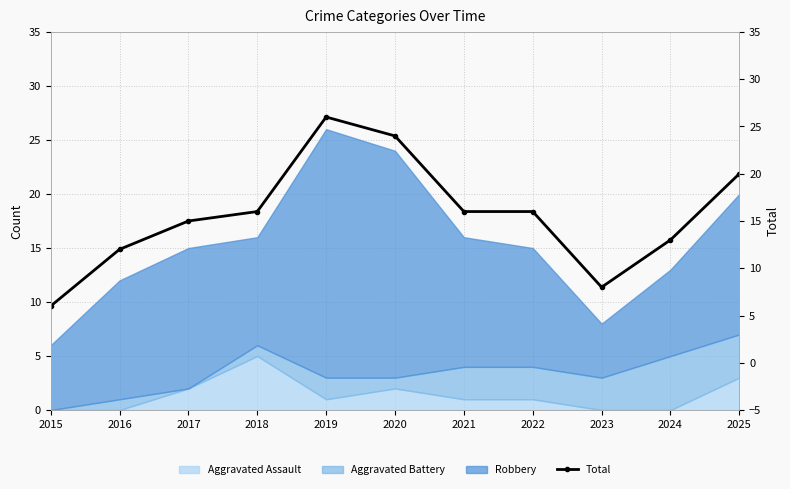

At which category does the data reach its first local peak?

2019